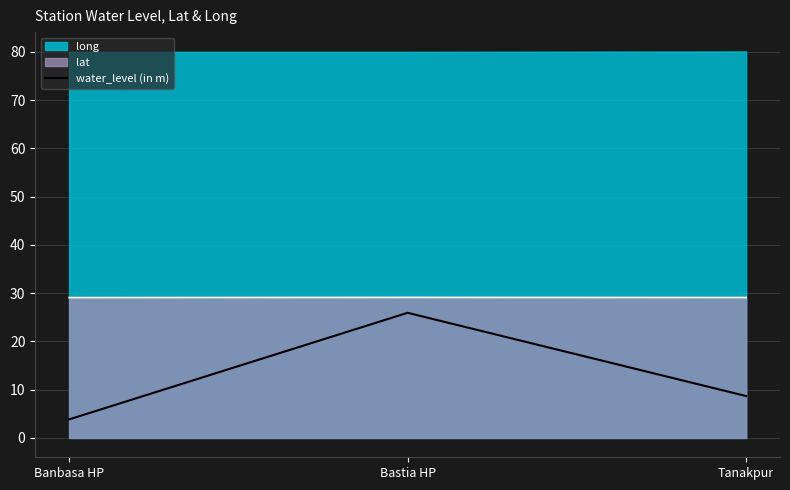

Reading left to right, extract all data points from this chart.

Banbasa HP=3.8	Bastia HP=25.9	Tanakpur=8.7